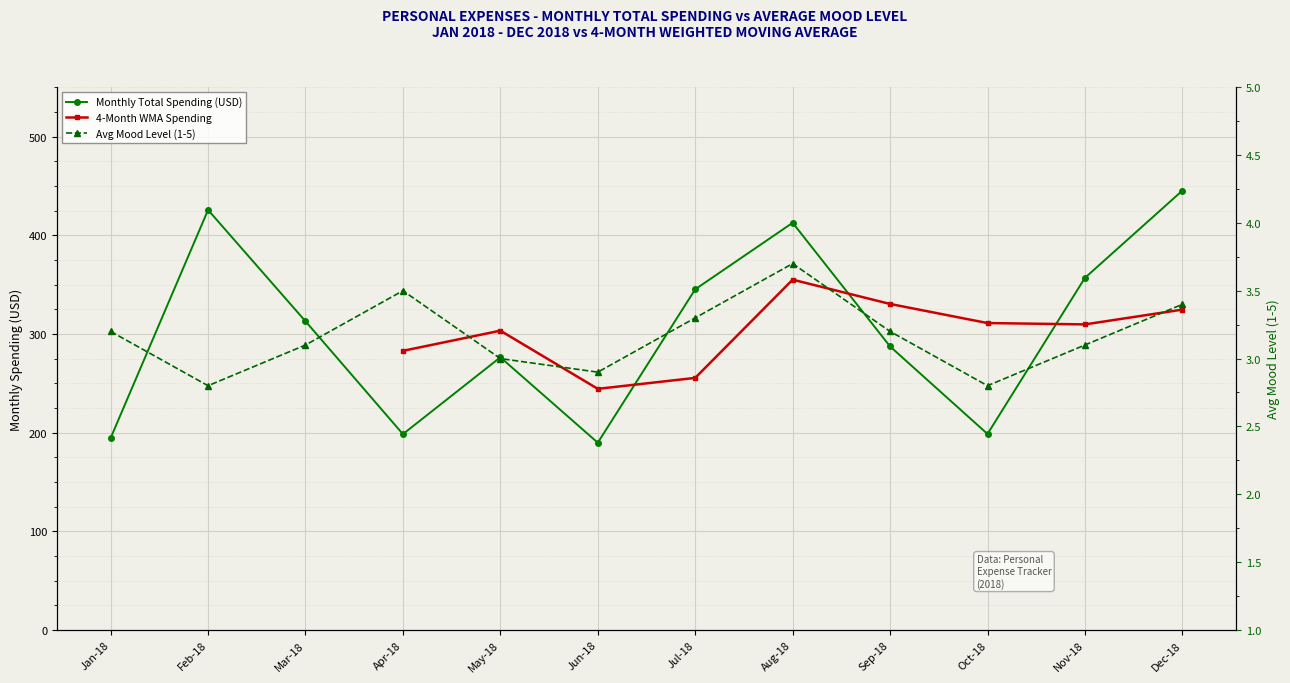

At which label does Monthly Total Spending (USD) reach its minimum?

Jun-18